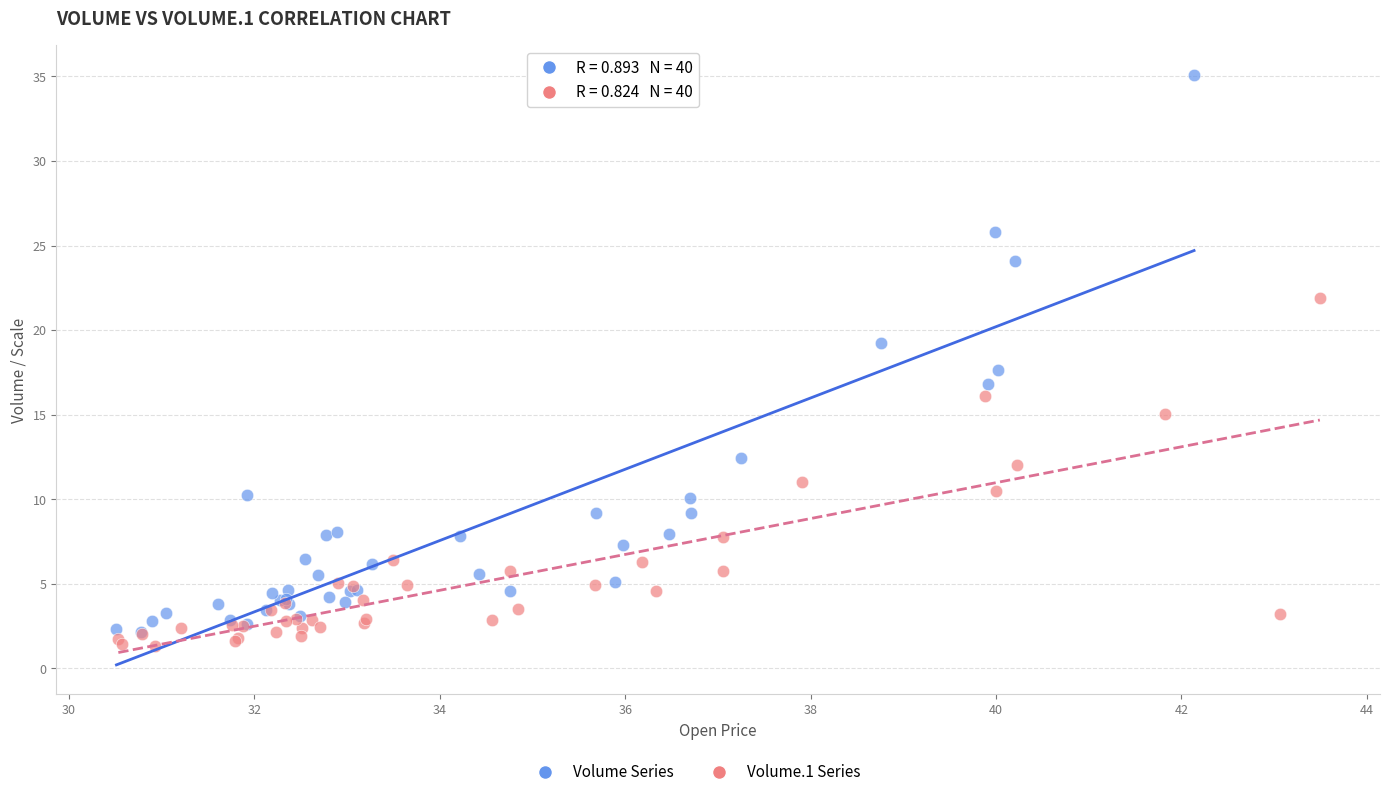

Which series has the largest Y range (max minus min)?

Volume Series